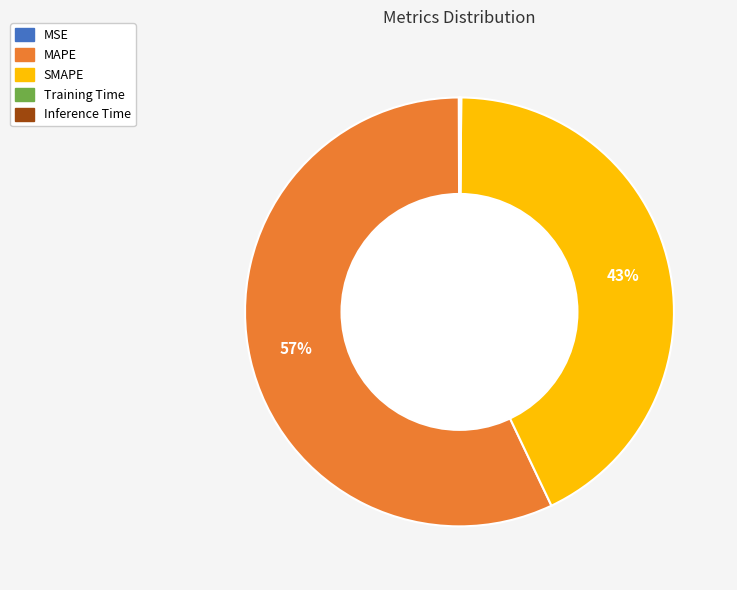

To the nearest percent, what is the difference between the largest and smallest slice percentages?

57%